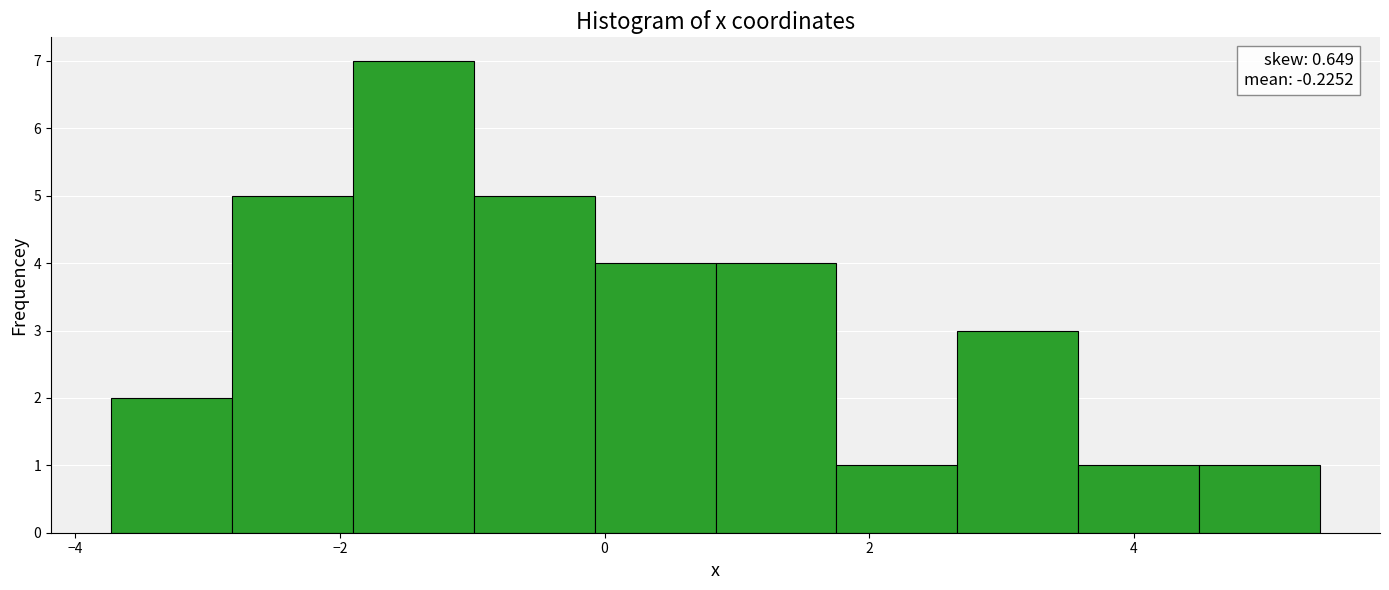

Which range on the x-axis has the tallest bar?

-2.0 to -1.0